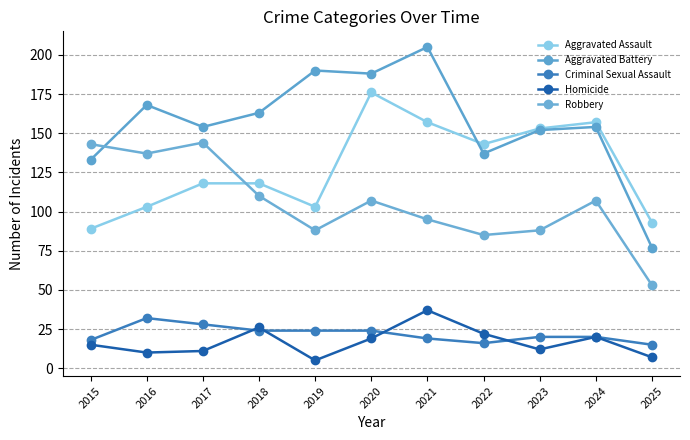

What is the value of the Homicide point at the 6th from the left?

19